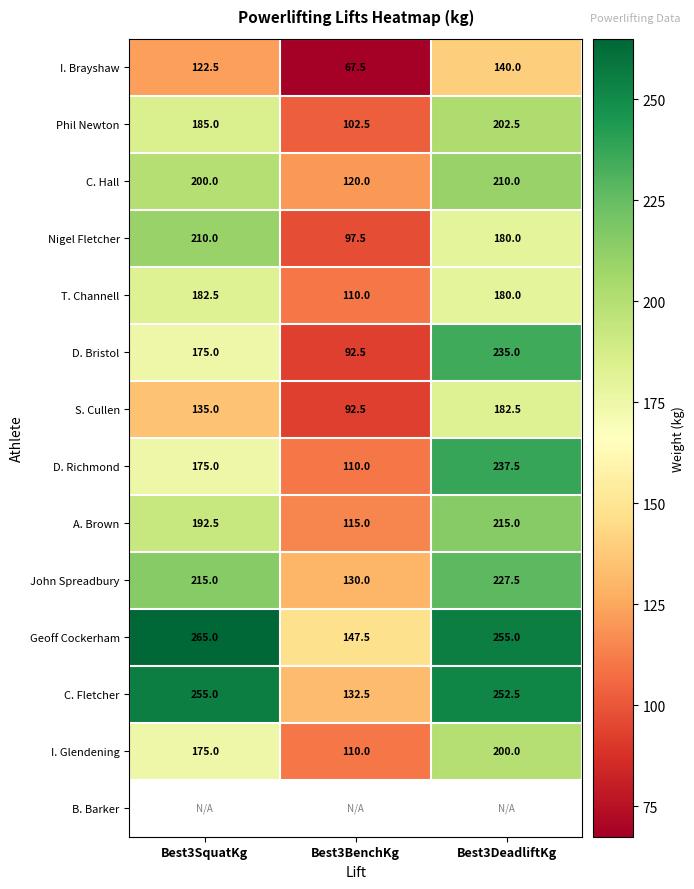

True or false: I. Brayshaw has a value of 67.5 at Best3BenchKg.

True